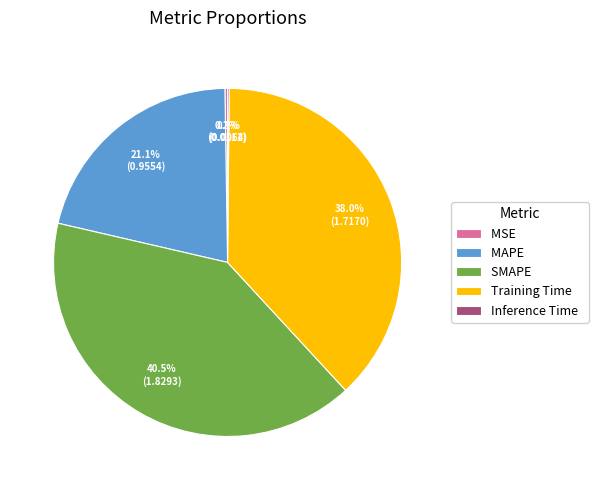

Is there any slice that represents more than half of the pie?

No